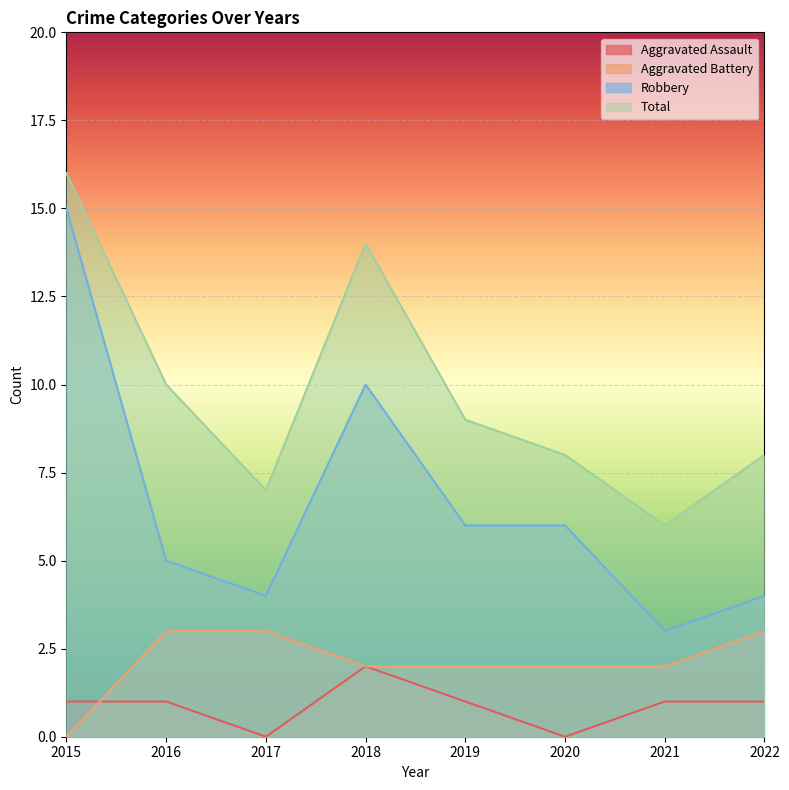

What is the spread (max minus min) of values at 2020?

8